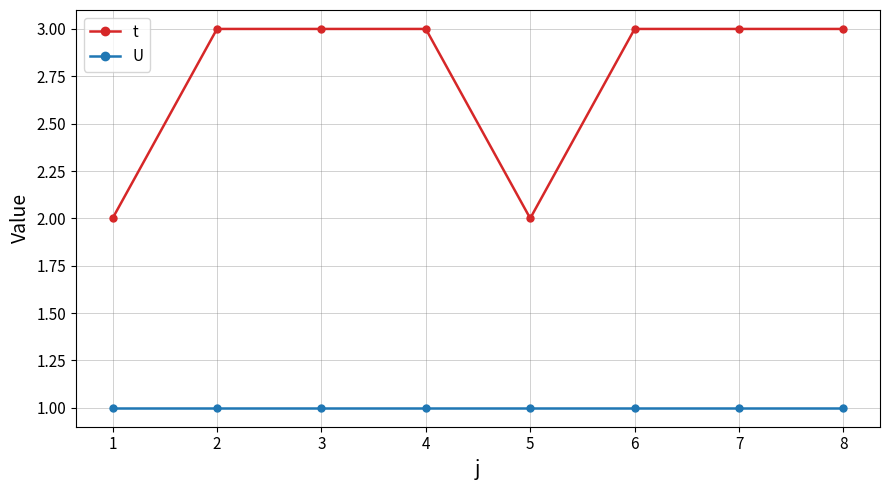

The t series shows 3 at 2. True or false?

True